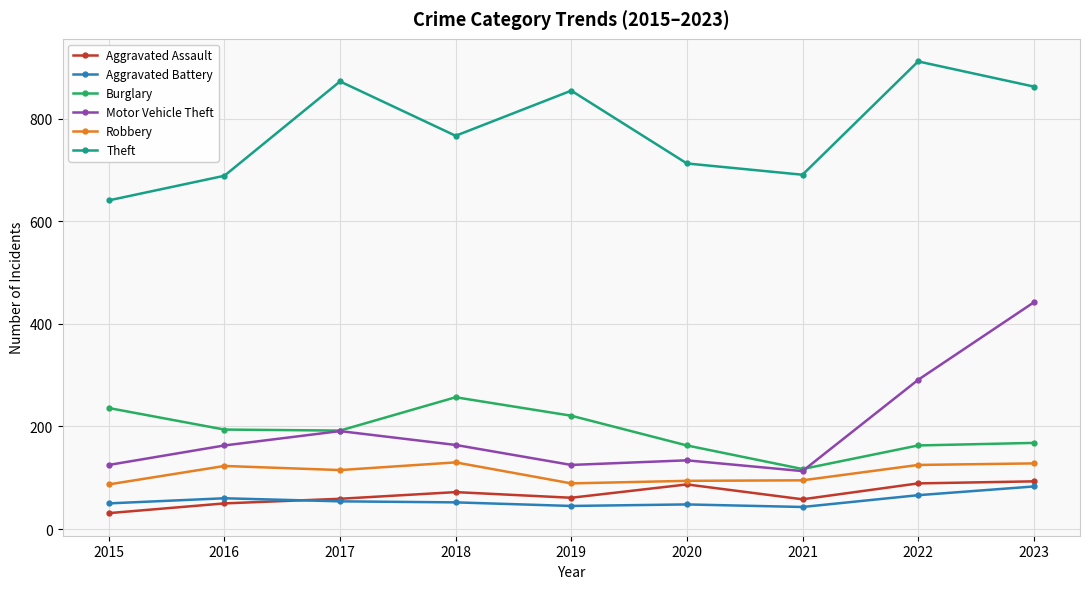

The value of Aggravated Assault at 2023 is 25. True or false?

False